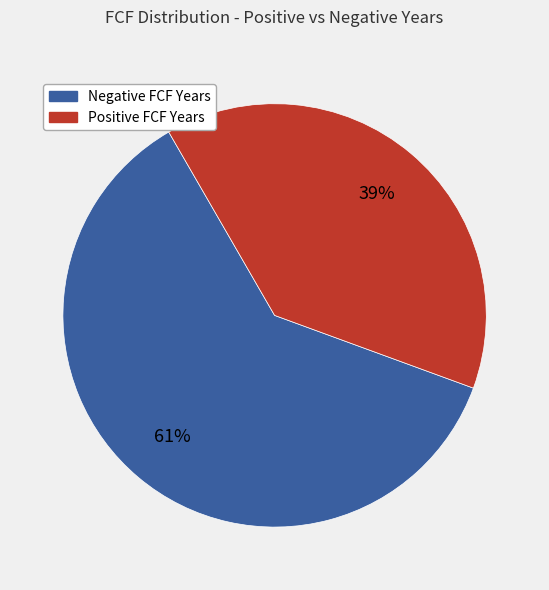

To the nearest percent, what is the average slice percentage?

50%